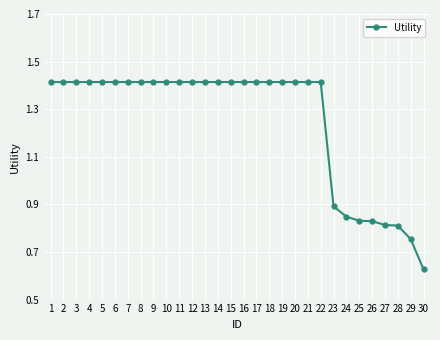

Where is the data nearest to the value 1?

23